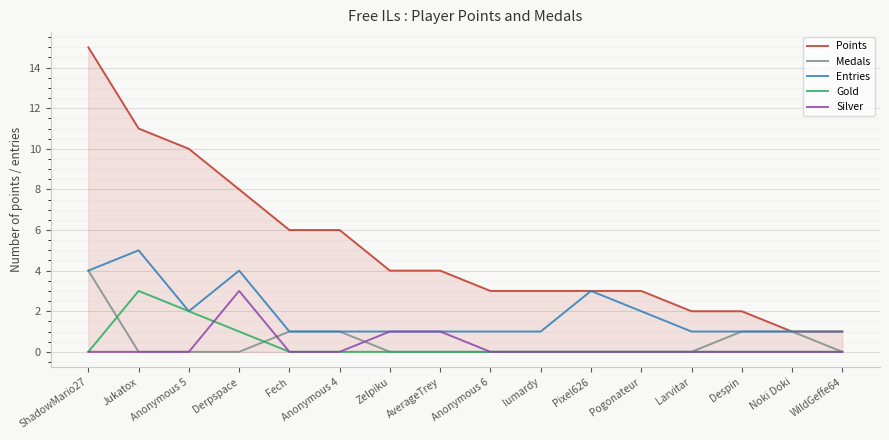

What is the minimum value for Entries?

1